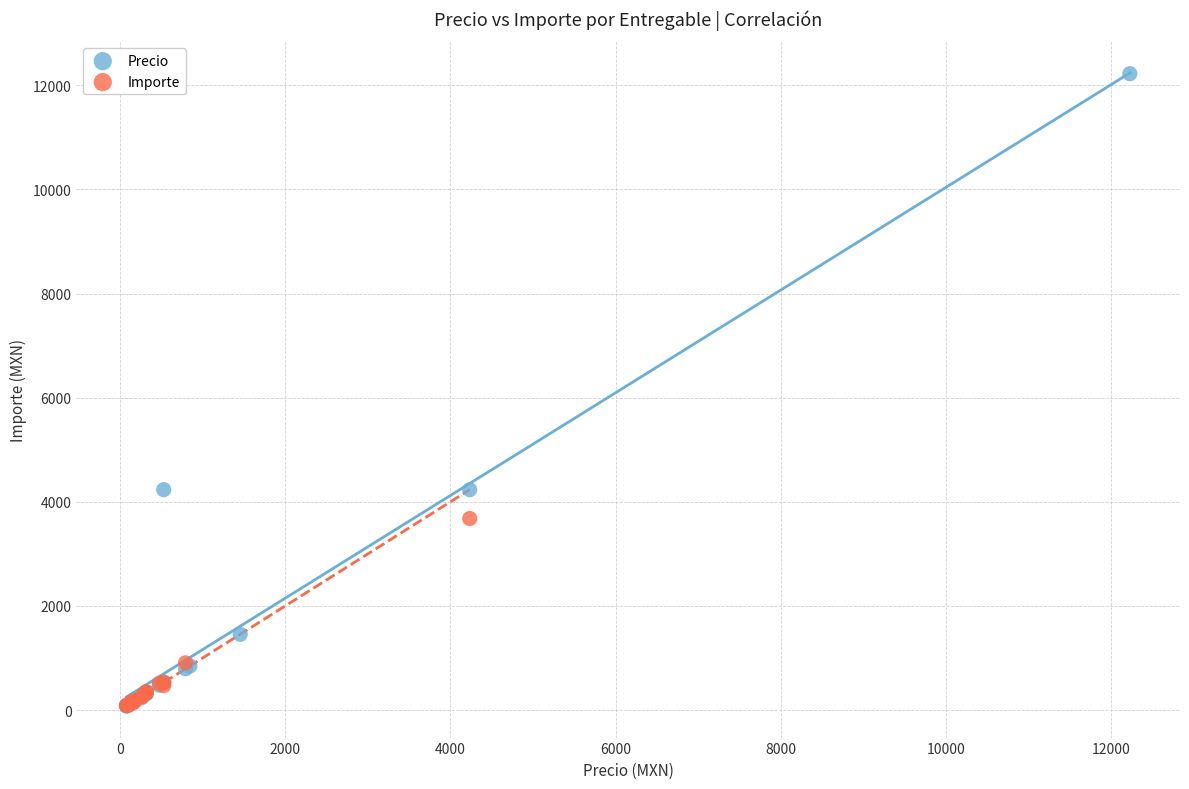

Which series has the largest Y range (max minus min)?

Precio